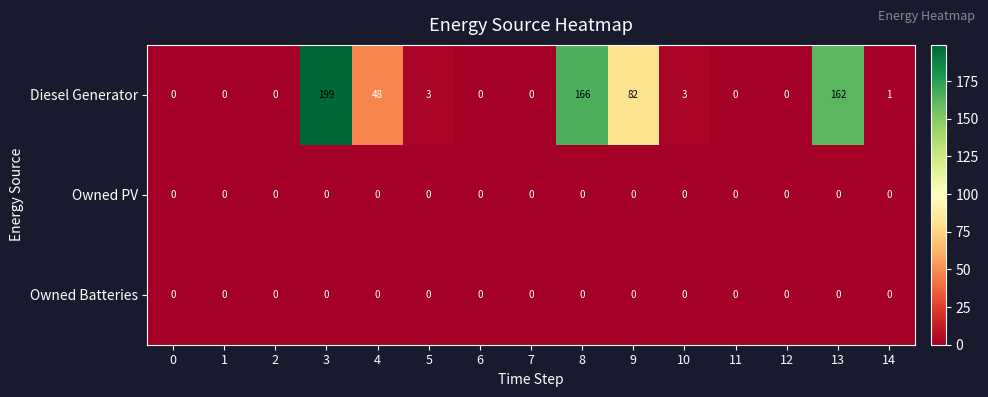

The value of Owned PV at 1 is 0. True or false?

True